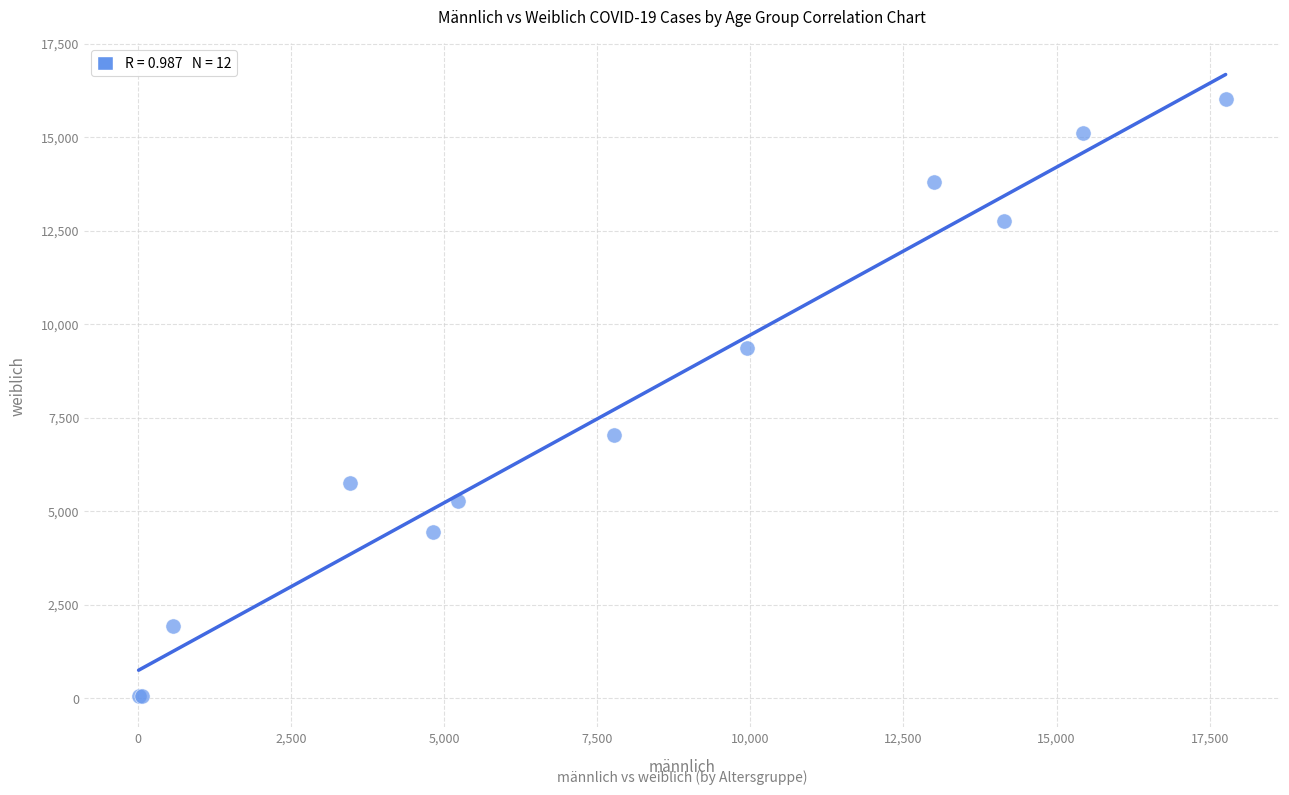

What Y value in the scatter plot is closest to 8032?

7043